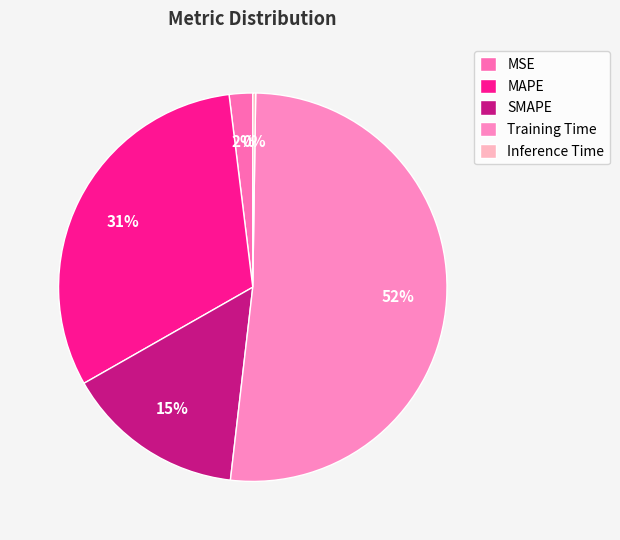

What is the total percentage of SMAPE and Inference Time?

15.2%